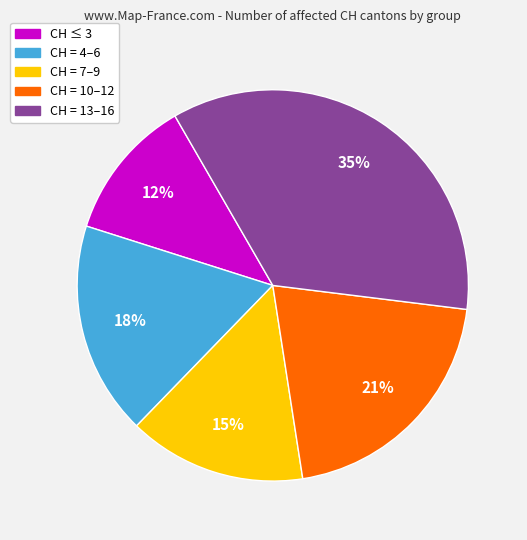

What percentage is the CH ≤ 3 slice, to the nearest percent?

12%